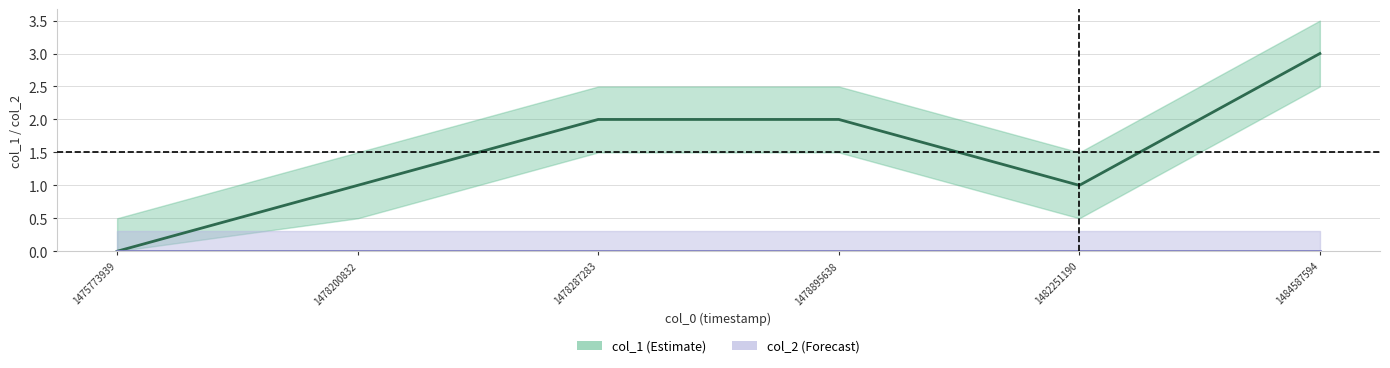

What is the value of the col_1 point at the 5th from the left?

1